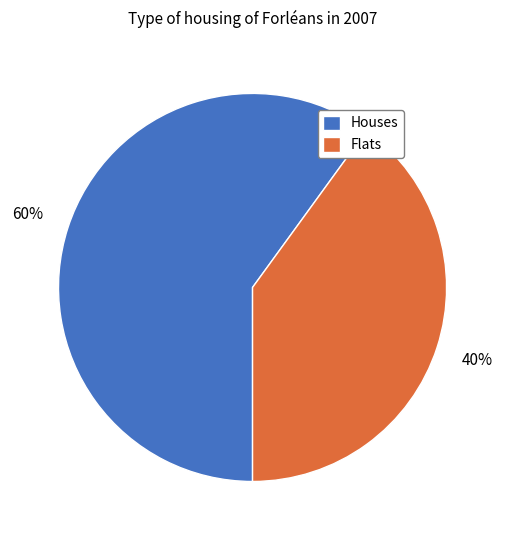

Approximately how many times larger is the value at Houses compared to Flats?

1.5